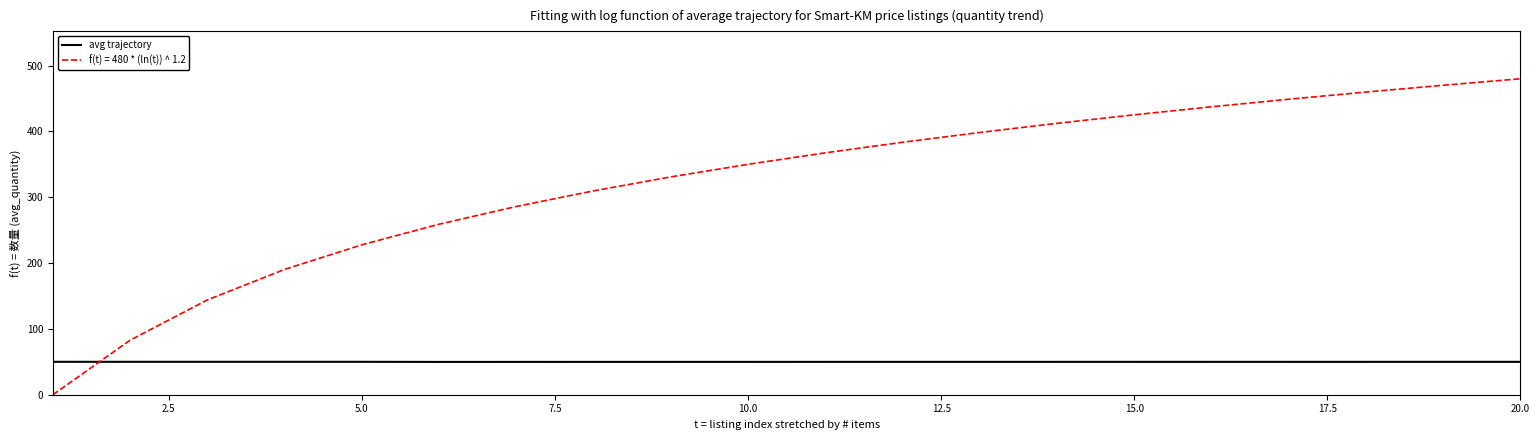

True or false: avg trajectory and f(t) = 480 * (ln(t)) ^ 1.2 cross at least once.

True